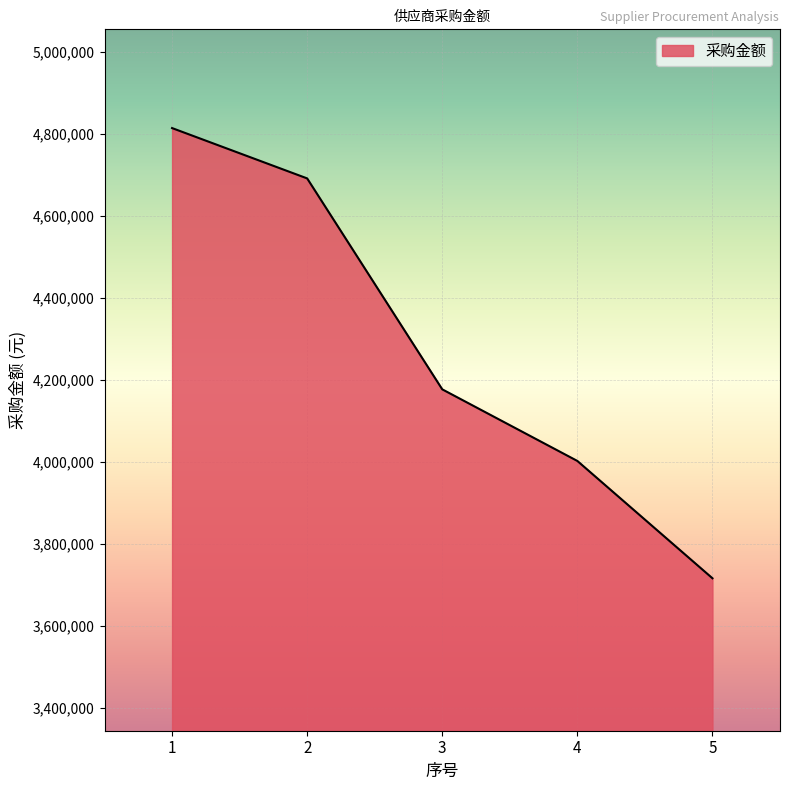

At which label is the value closest to 4265615?

3